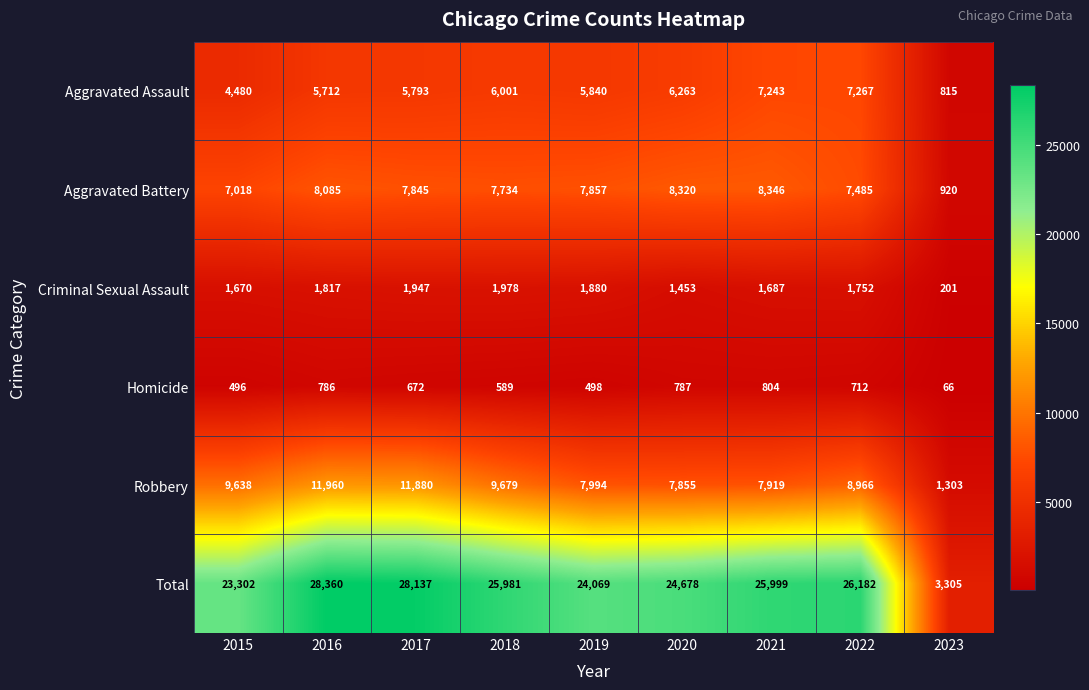

Which series changed the most between 2020 and 2022?

Total